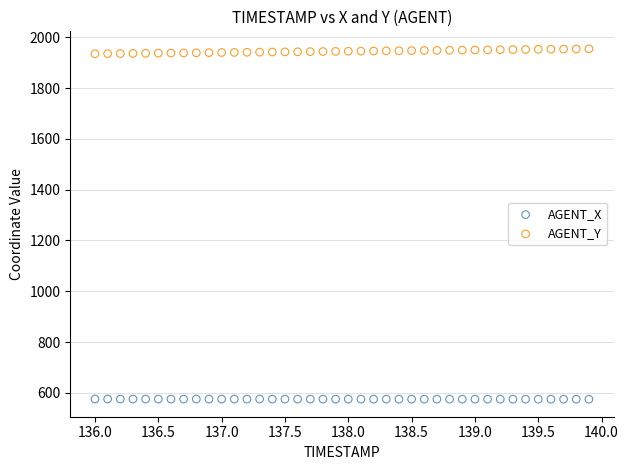

Which series contains the highest Y value?

AGENT_Y